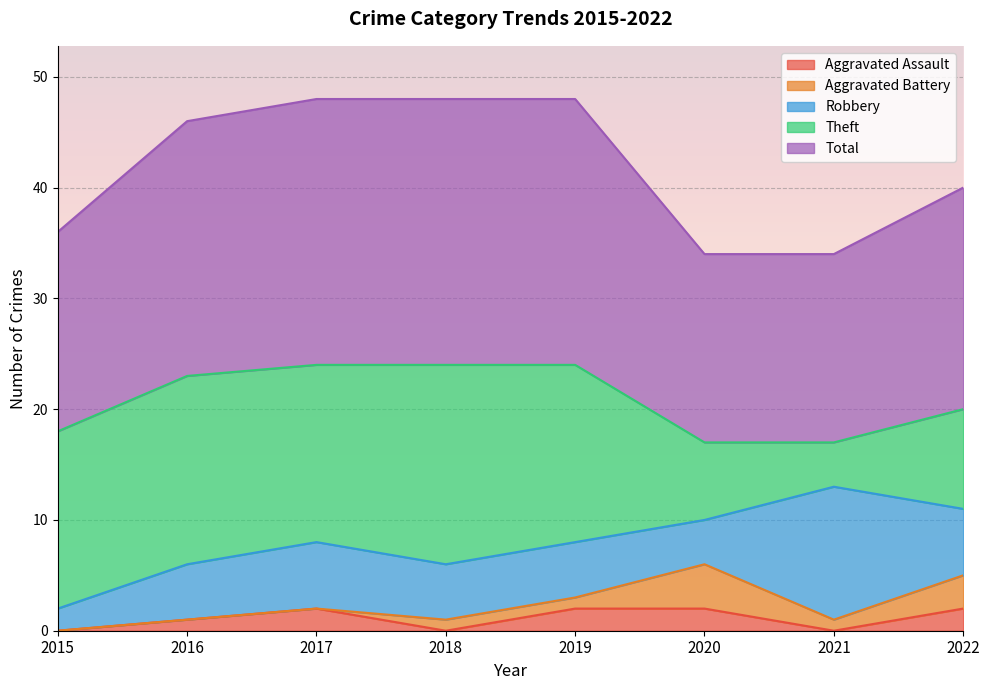

The value of Theft at 2020 is 4. True or false?

False